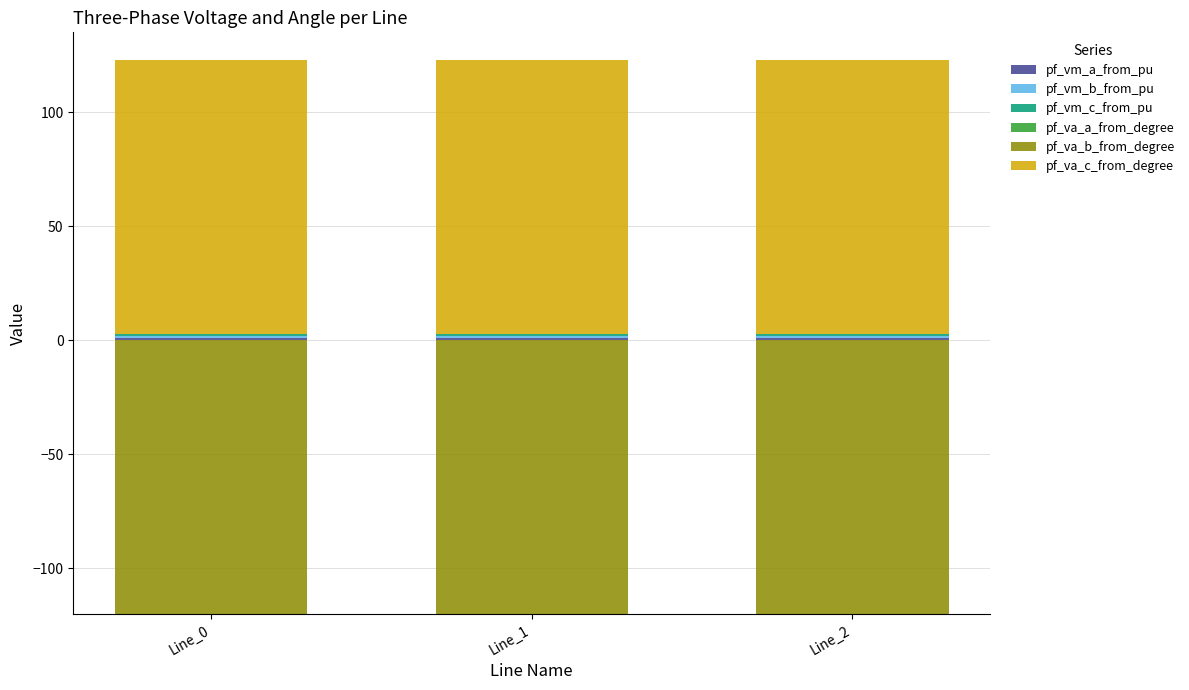

What is the sum of all pf_vm_b_from_pu values?

3.0